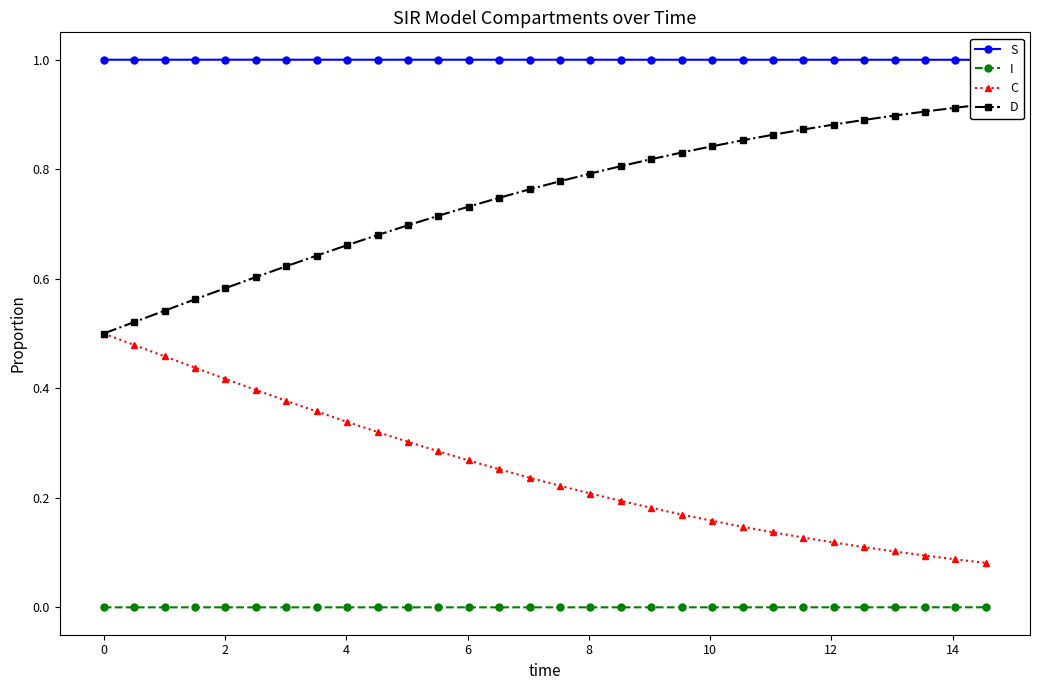

What is the value of the D point at the 23rd from the left?

0.9